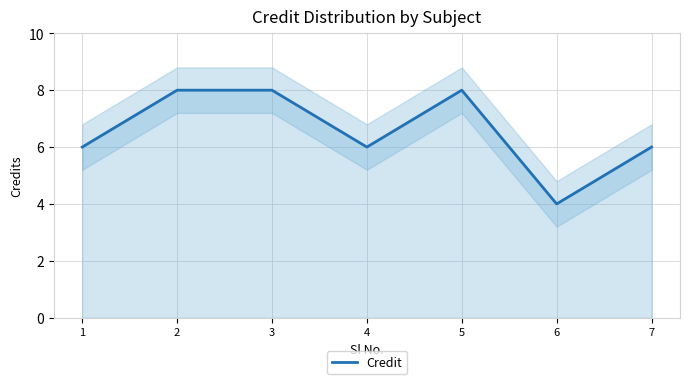

What is the greatest value displayed?

8